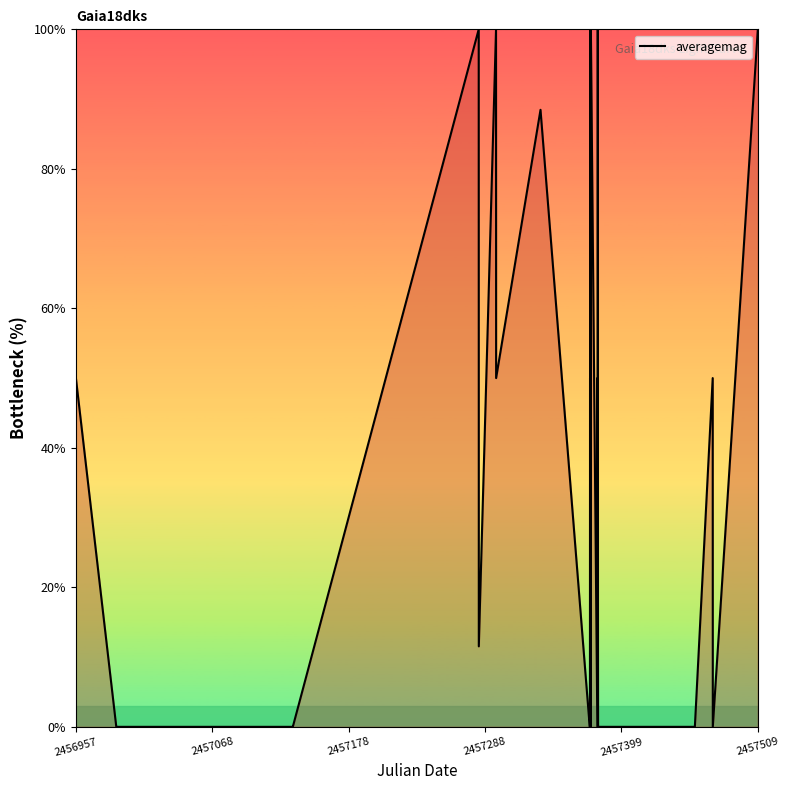

The chart shows a value of 100.0 at 2457509. True or false?

True